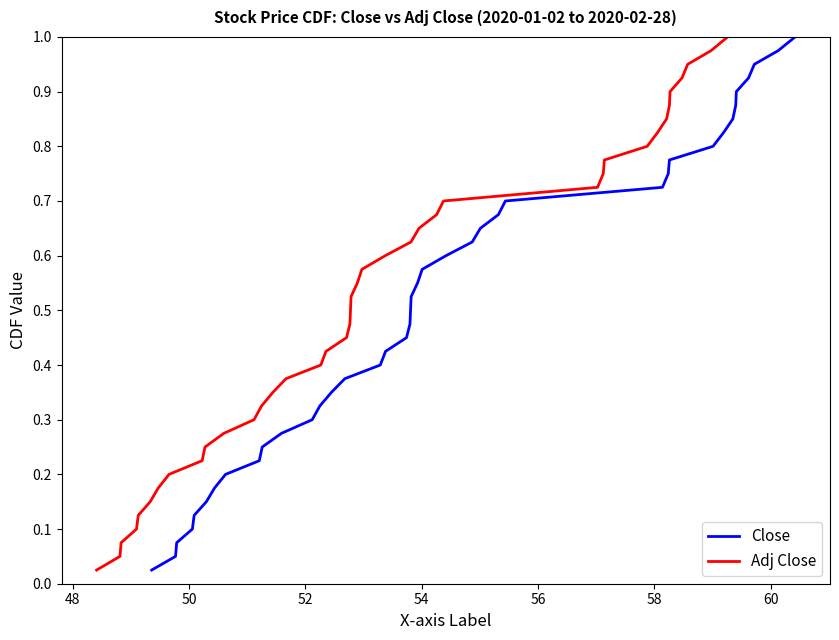

True or false: Close and Adj Close intersect in this chart.

False